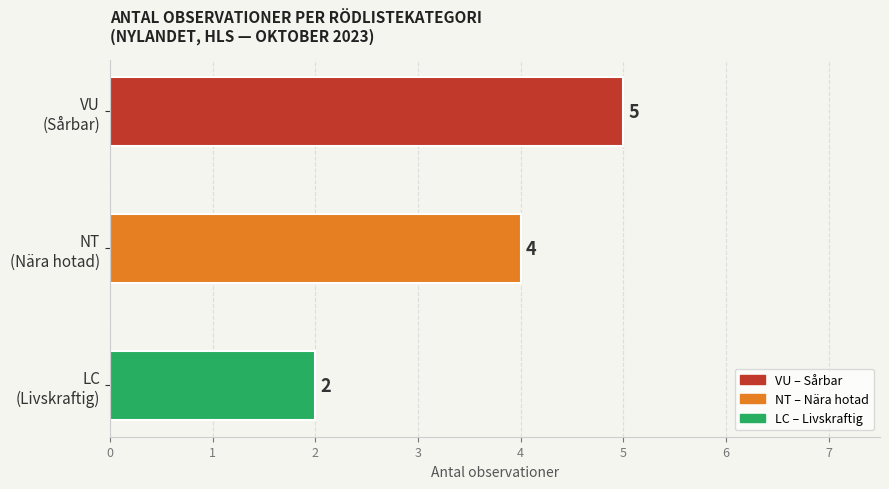

What is the sum of all values?

11